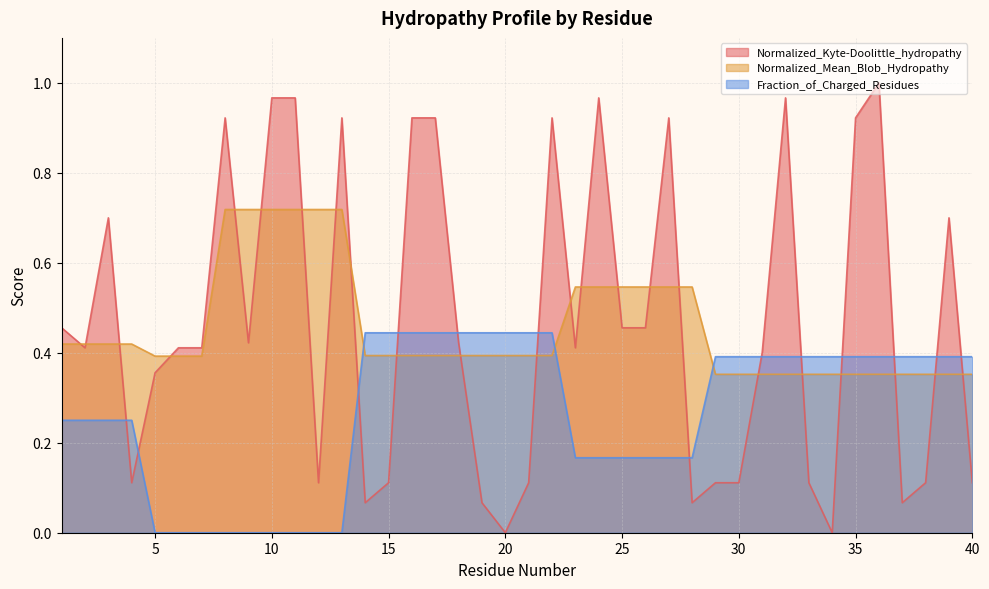

Reading right to left, what are all the values shown in this chart?

Normalized_Kyte-Doolittle_hydropathy: 0.1	0.7	0.1	0.1	1.0	0.9	0.0	0.1	1.0	0.4	0.1	0.1	0.1	0.9	0.5	0.5	1.0	0.4	0.9	0.1	0.0	0.1	0.4	0.9	0.9	0.1	0.1	0.9	0.1	1.0	1.0	0.4	0.9	0.4	0.4	0.4	0.1	0.7	0.4	0.5
Normalized_Mean_Blob_Hydropathy: 0.4	0.4	0.4	0.4	0.4	0.4	0.4	0.4	0.4	0.4	0.4	0.4	0.5	0.5	0.5	0.5	0.5	0.5	0.4	0.4	0.4	0.4	0.4	0.4	0.4	0.4	0.4	0.7	0.7	0.7	0.7	0.7	0.7	0.4	0.4	0.4	0.4	0.4	0.4	0.4
Fraction_of_Charged_Residues: 0.4	0.4	0.4	0.4	0.4	0.4	0.4	0.4	0.4	0.4	0.4	0.4	0.2	0.2	0.2	0.2	0.2	0.2	0.4	0.4	0.4	0.4	0.4	0.4	0.4	0.4	0.4	0.0	0.0	0.0	0.0	0.0	0.0	0.0	0.0	0.0	0.2	0.2	0.2	0.2